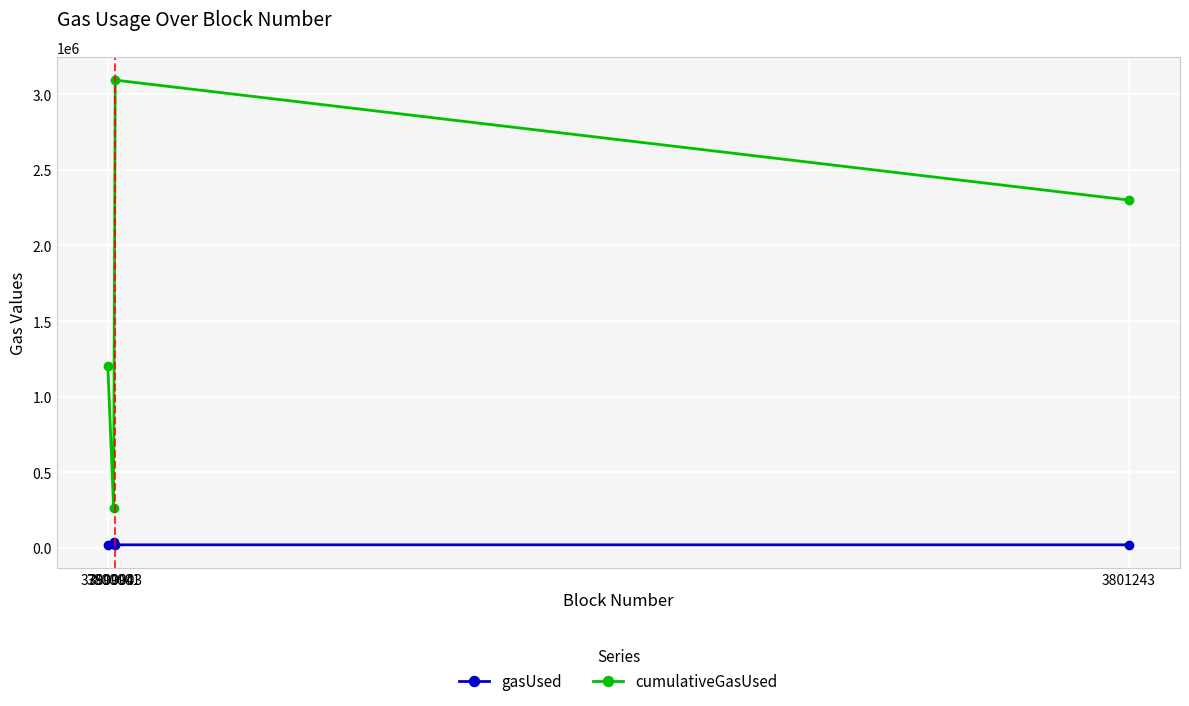

Reading left to right, list all the values displayed in this chart.

gasUsed: 3799994=21000	3800001=39512	3800003=21000	3801243=21000
cumulativeGasUsed: 3799994=1200457	3800001=267628	3800003=3093162	3801243=2300137